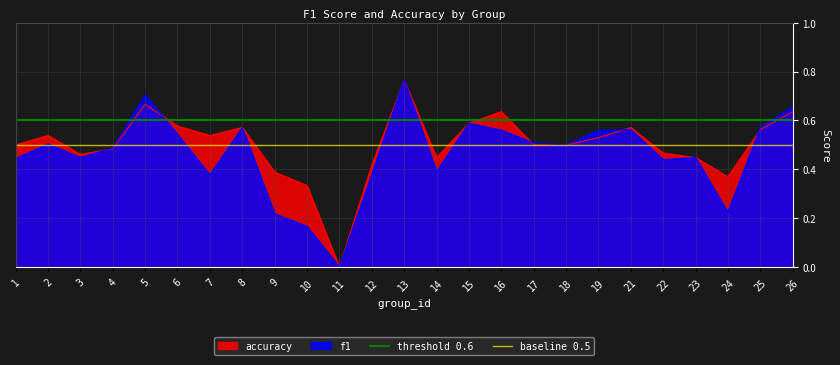

What is the sum of the baseline 0.5 values at 1 and 2?

1.0